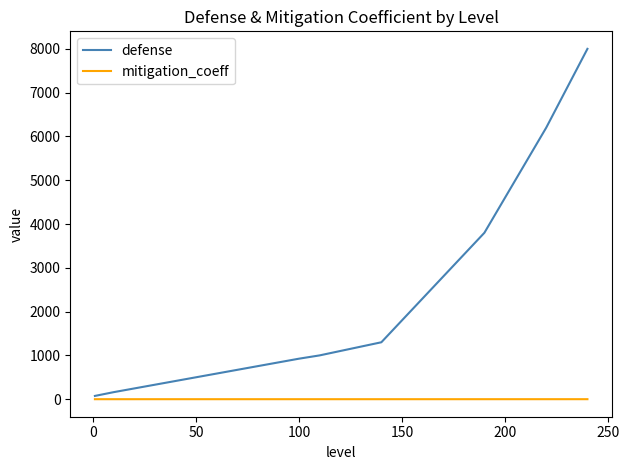

What is the greatest value displayed?

8000.0